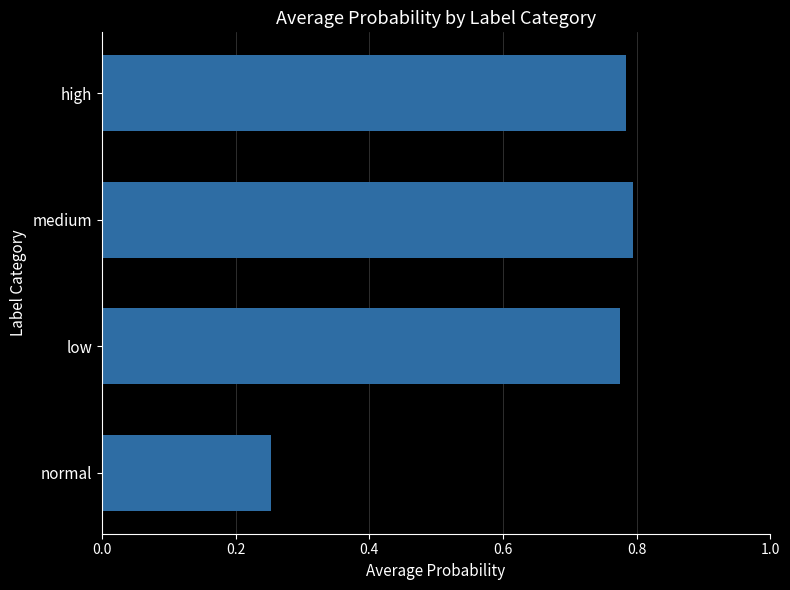

What is the sum of the values at high and low?

1.6